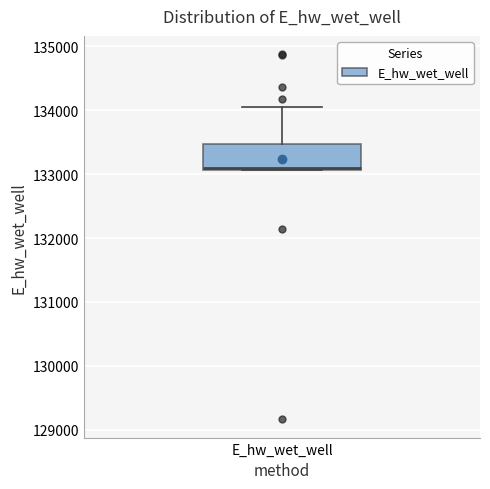

Where is the lower edge of the box for E_hw_wet_well on the y-axis? The values are not printed on the chart, so give them approximately, as read against the axis.

133100